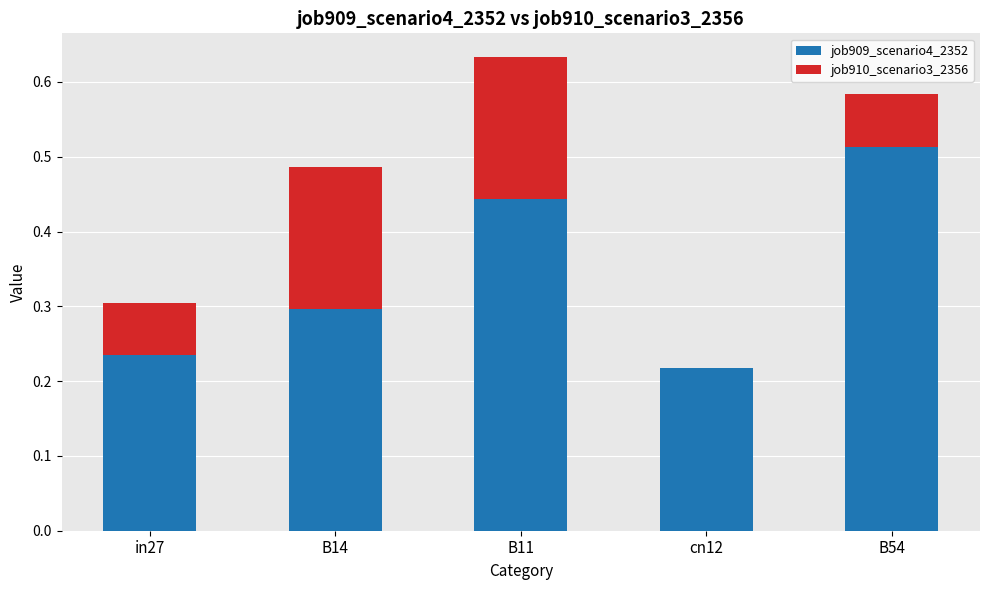

The value of job909_scenario4_2352 at B14 is 0.3. True or false?

True